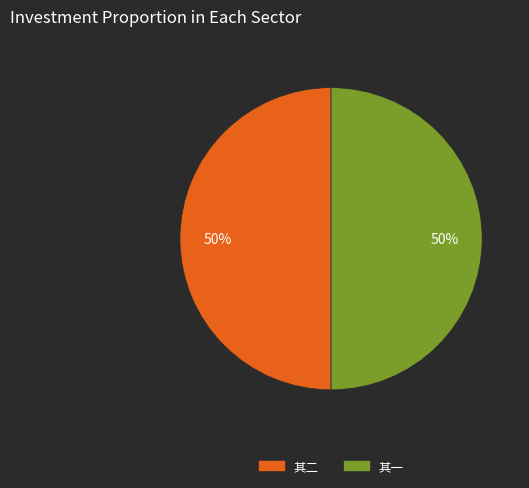

To the nearest percent, what is the average slice percentage?

50%